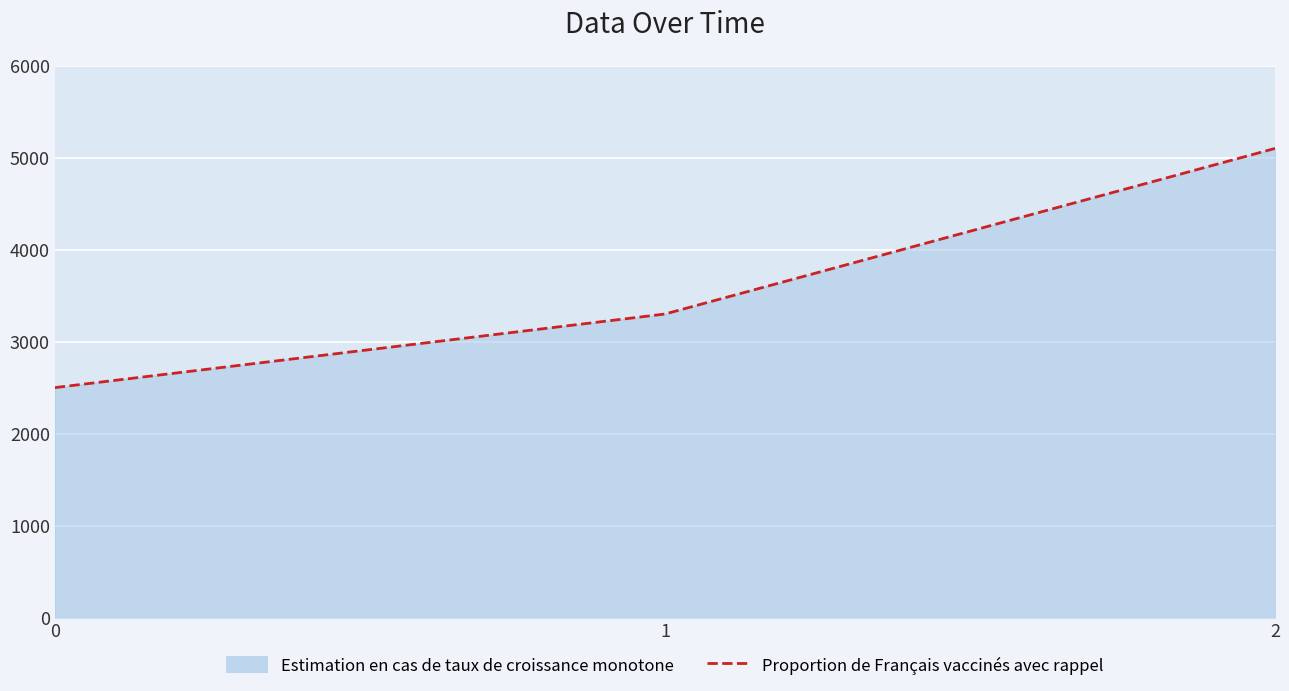

How many lines are shown in the chart?

1